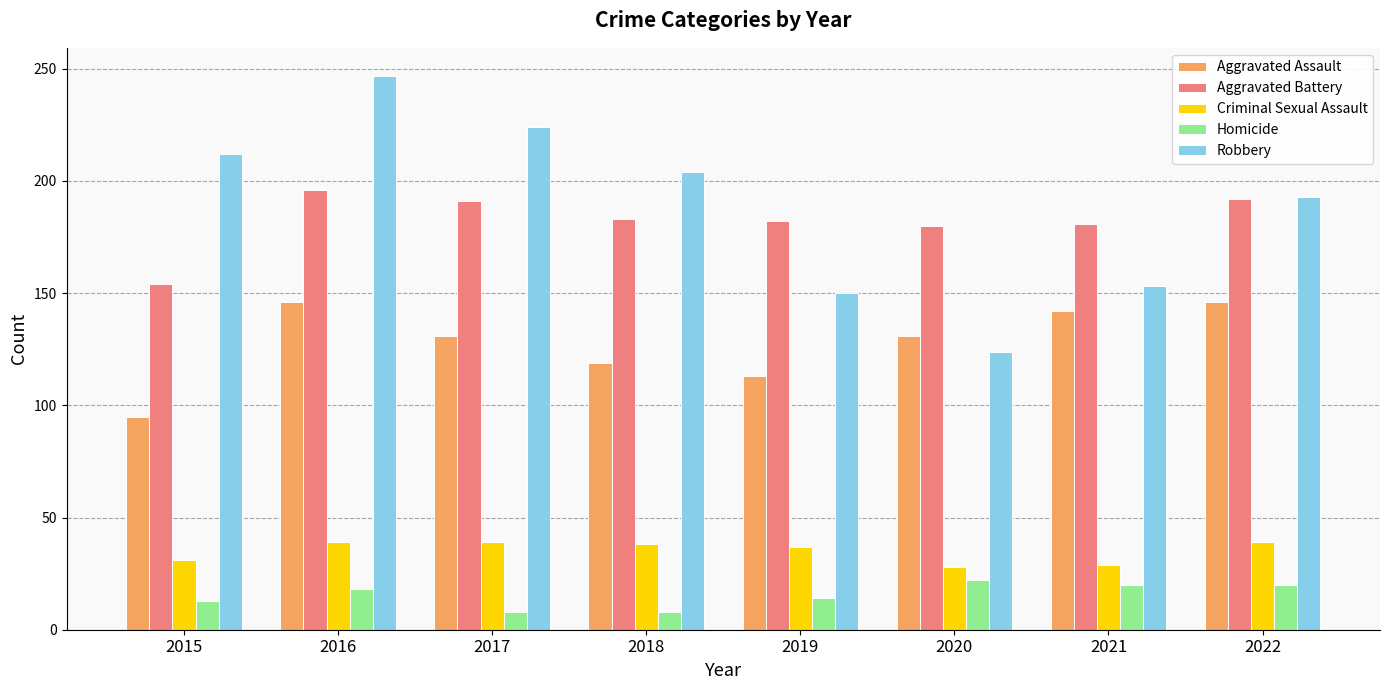

How many bars are there in total?

40